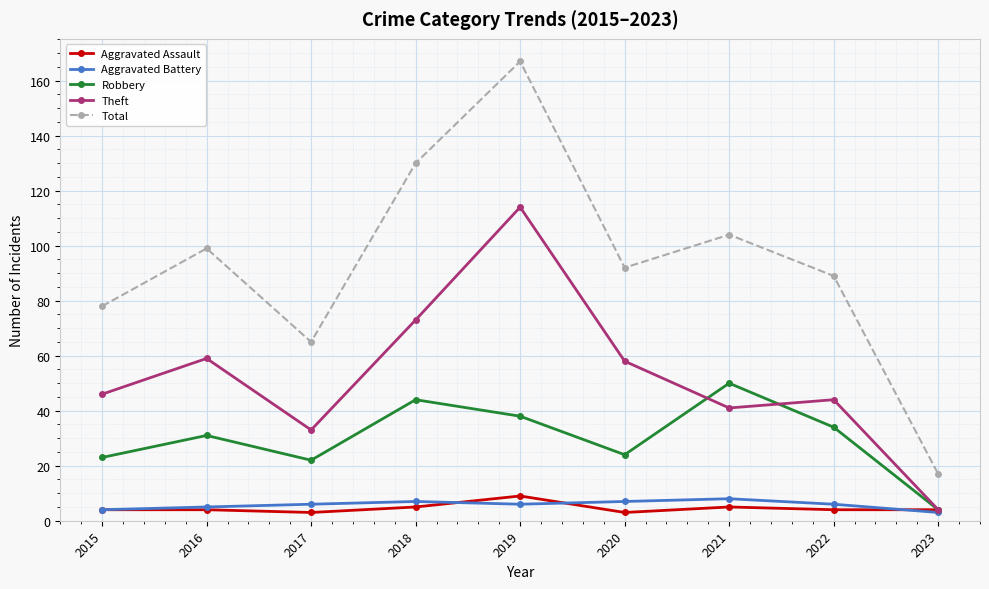

True or false: Total and Robbery intersect in this chart.

False